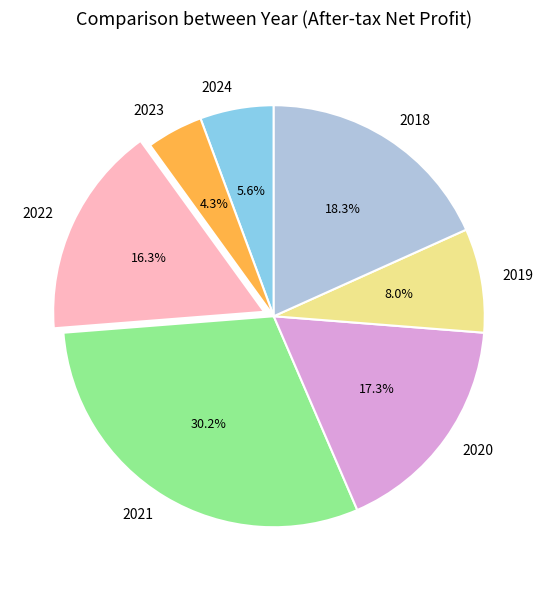

Rank the categories by value from lowest to highest.

2023, 2024, 2019, 2022, 2020, 2018, 2021